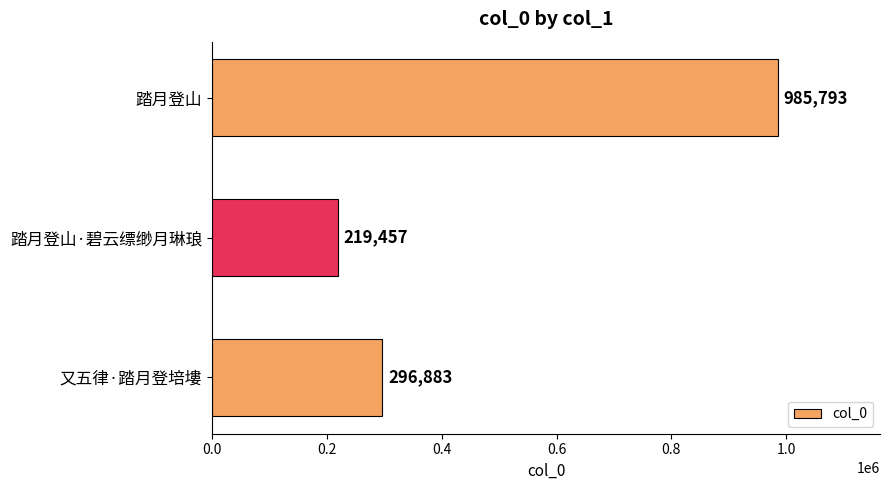

Which has a higher value, 又五律·踏月登培塿 or 踏月登山?

踏月登山